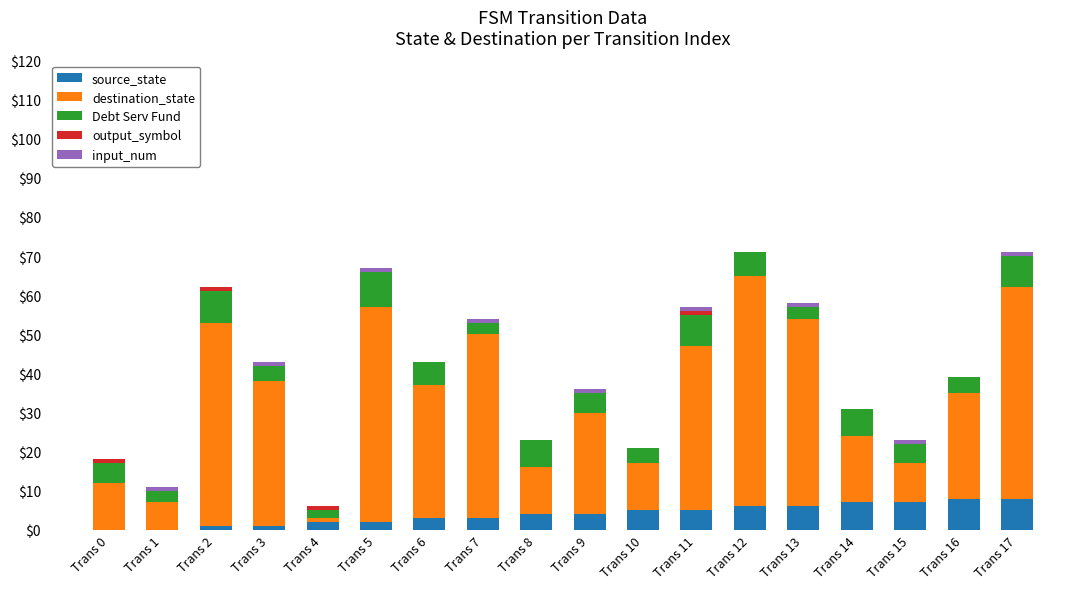

What is the average value of the destination_state series?

31